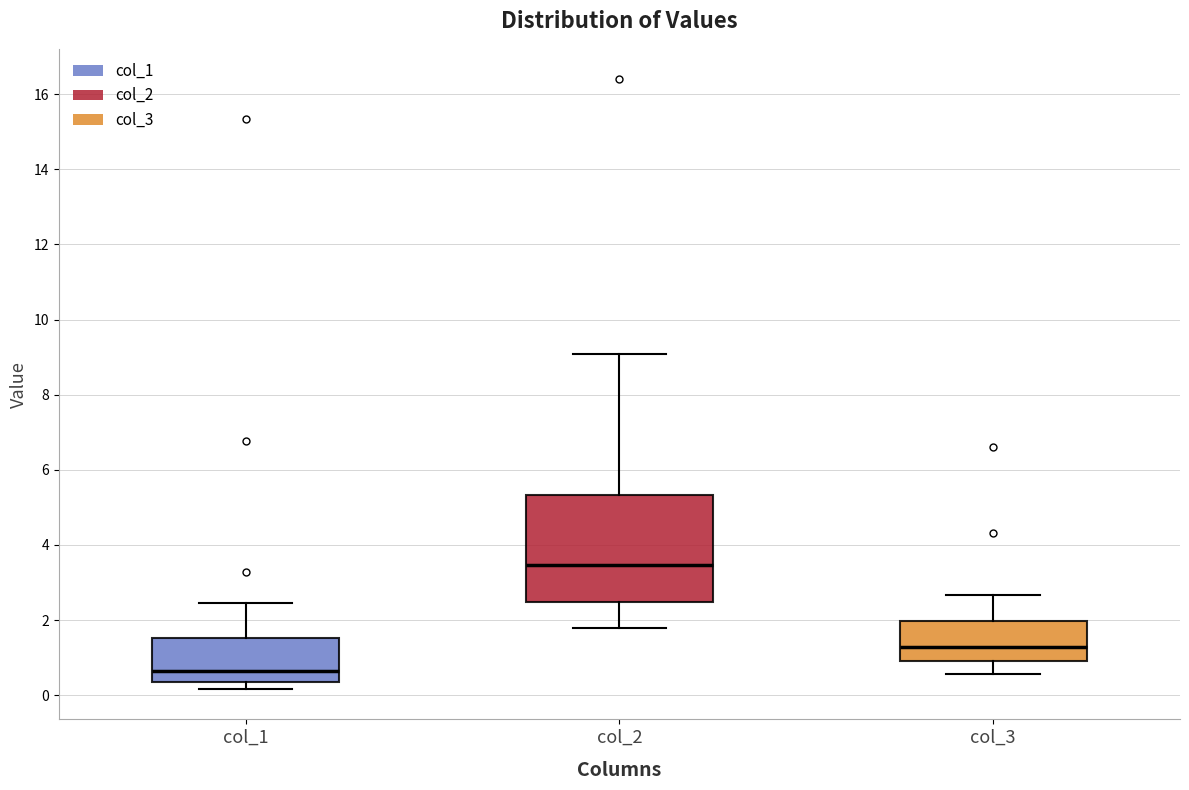

Which box's median line is the highest?

col_2